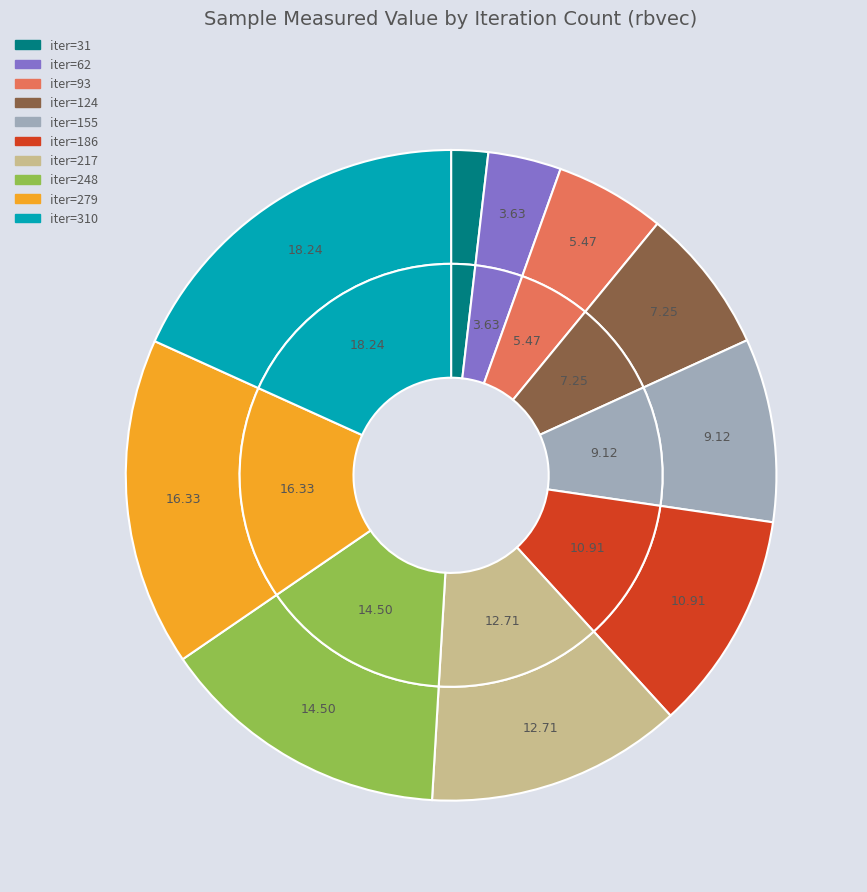

To the nearest percent, what portion does 310 represent?

18%